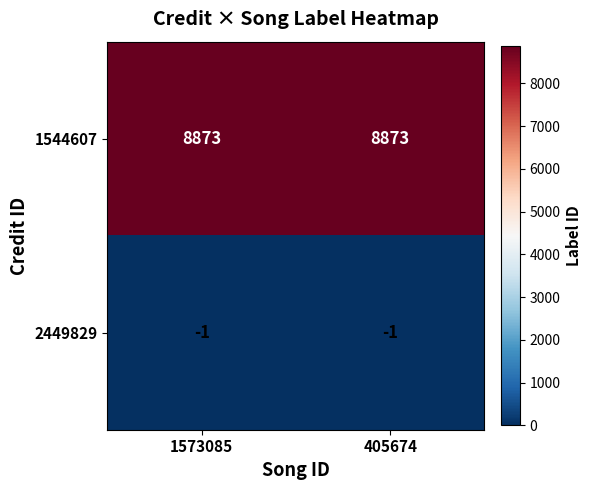

What is the greatest value displayed?

8873